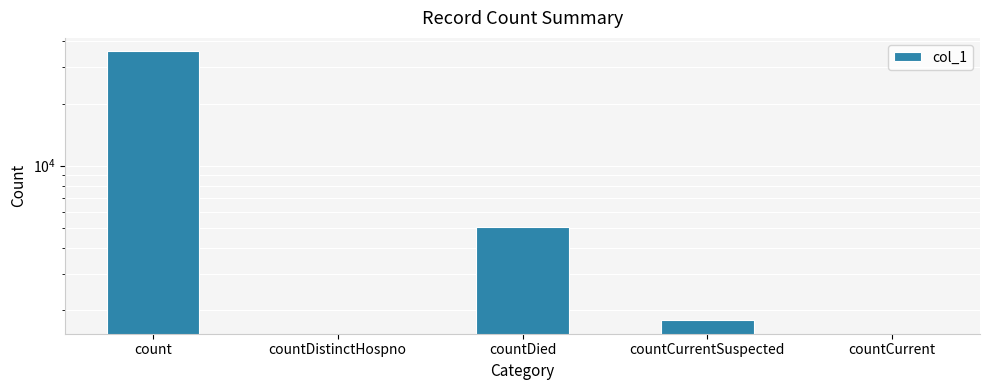

Rank the categories by value from lowest to highest.

countDistinctHospno, countCurrent, countCurrentSuspected, countDied, count